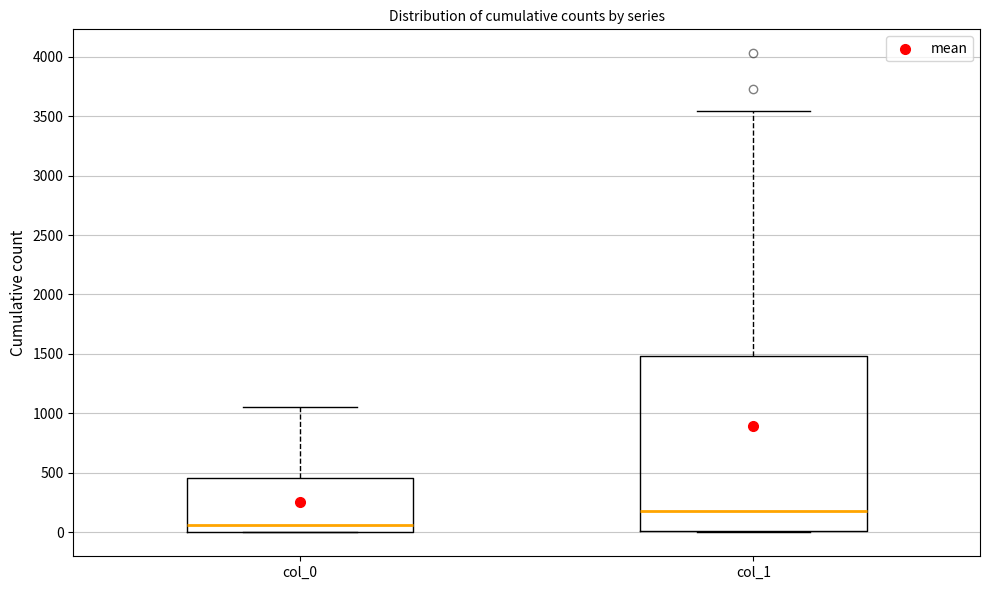

Reading left to right, transcribe this box plot: for each box, give where its median line is, the range the box spans, and where its two whiskers end, as read against the y-axis. The values are not printed on the chart, so give them approximately, as read against the axis.

col_0: median 50, box 0 to 450, whiskers 0 to 1050
col_1: median 200, box 0 to 1500, whiskers 0 to 3550